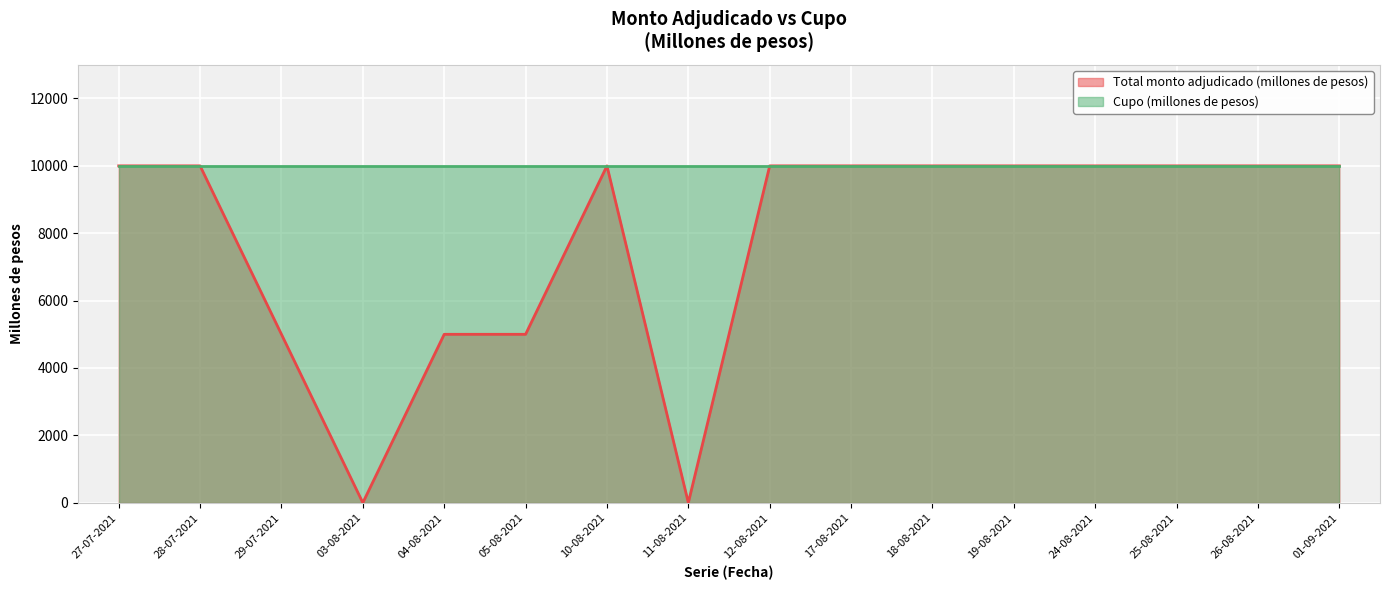

The value at 17-08-2021 is 6692. True or false?

False